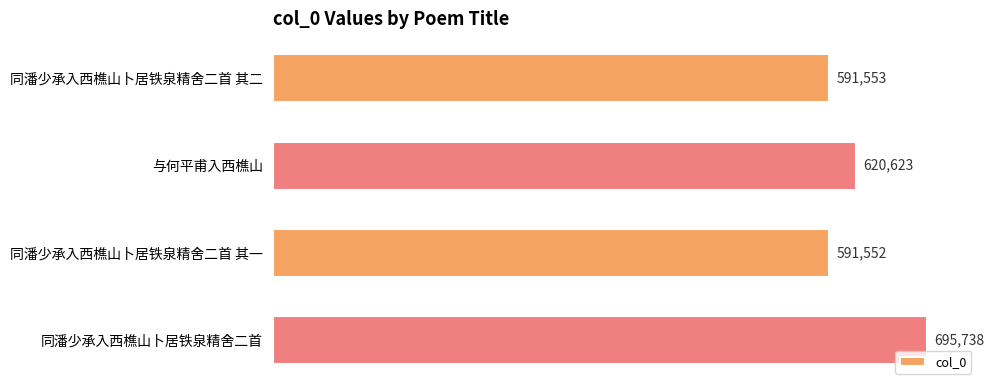

What is the difference between the maximum and minimum values?

104186